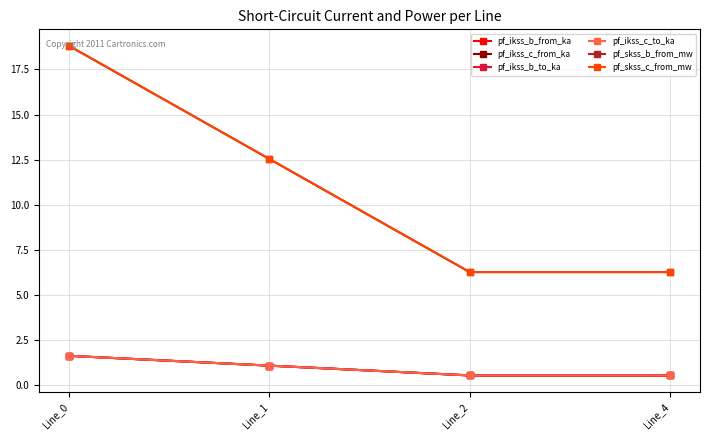

What is the value of the pf_skss_c_from_mw point at the 1st from the left?

18.8